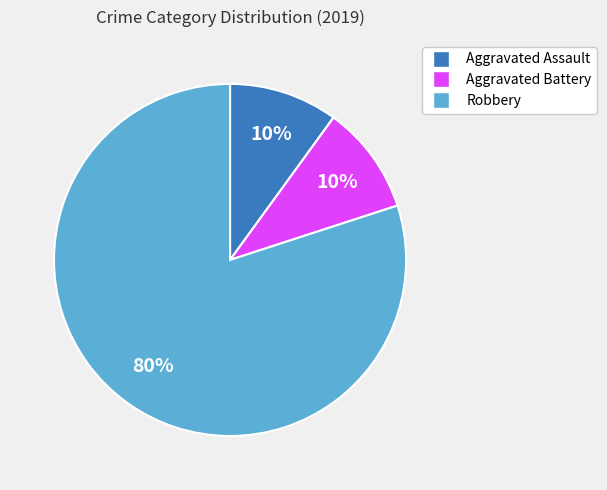

What percentage is the Aggravated Assault slice, to the nearest percent?

10%